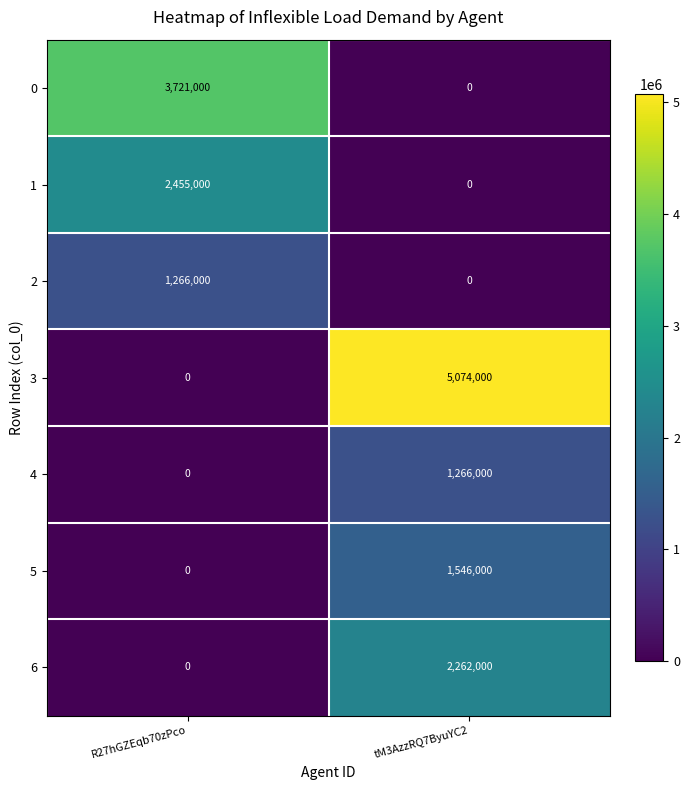

Which category has the highest value in the 6 series?

tM3AzzRQ7ByuYC2